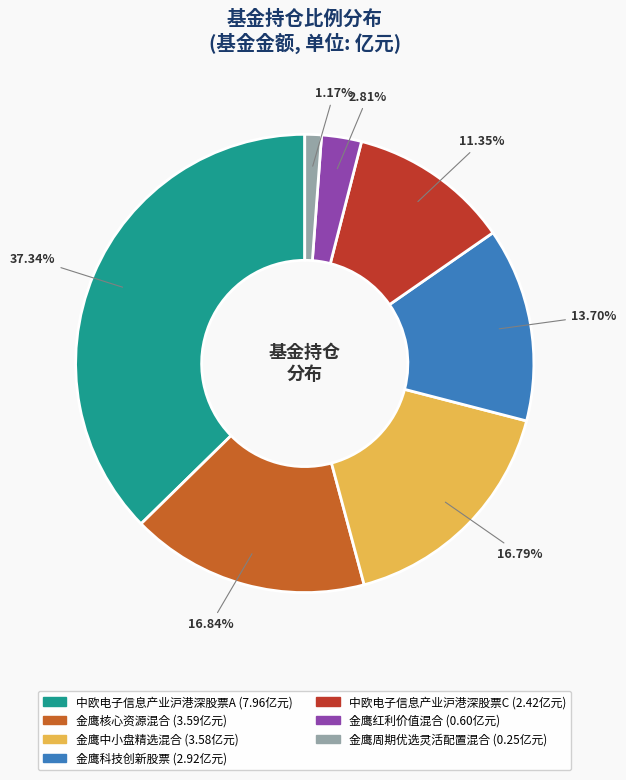

What is the total percentage of 中欧电子信息产业沪港深股票A and 金鹰中小盘精选混合?

54.1%